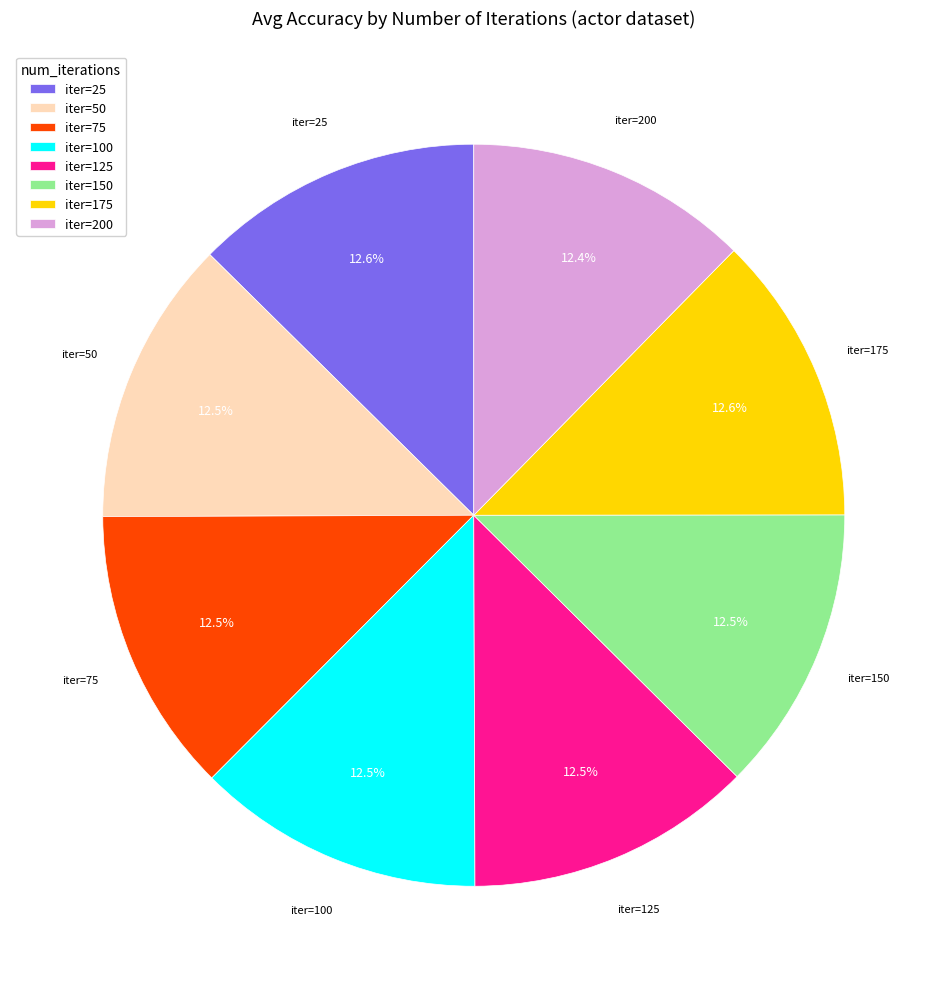

Does any single category account for the majority?

No